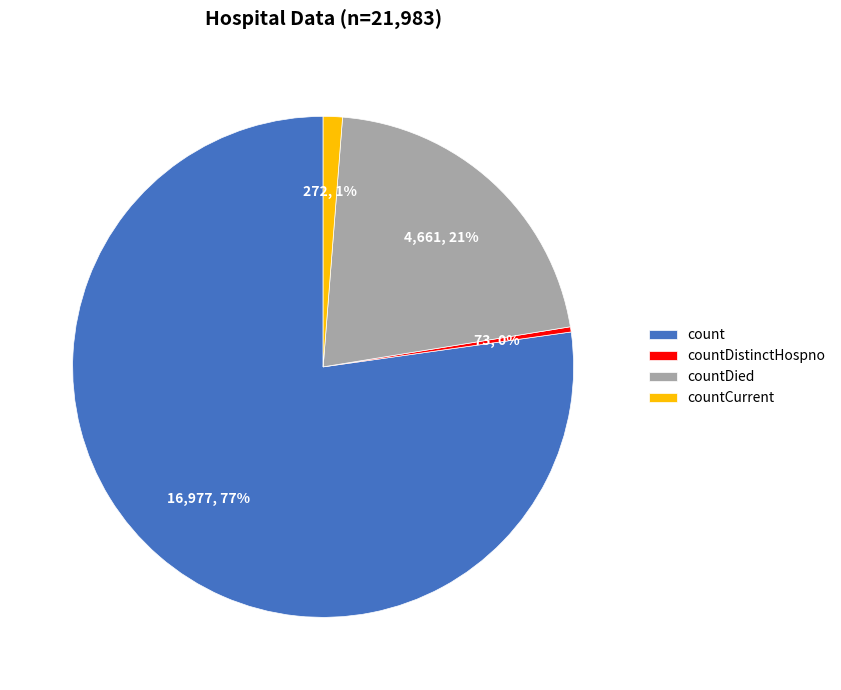

Which category has the smallest portion of the pie?

countDistinctHospno